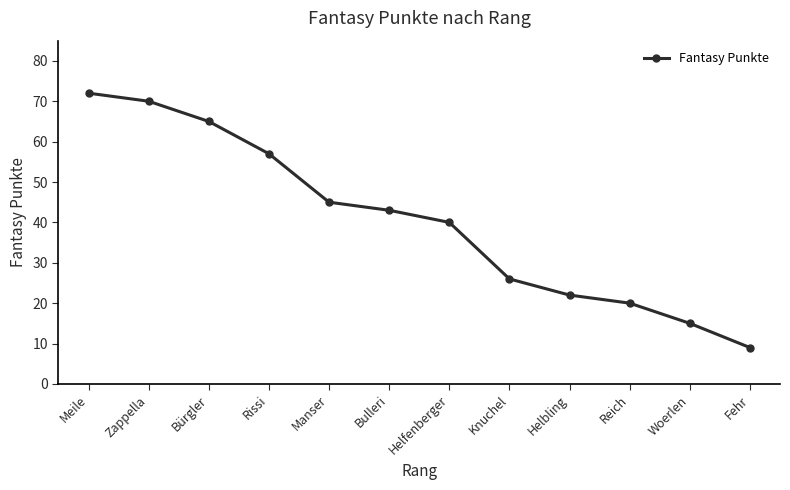

Does the chart display data point markers on the line(s)?

Yes